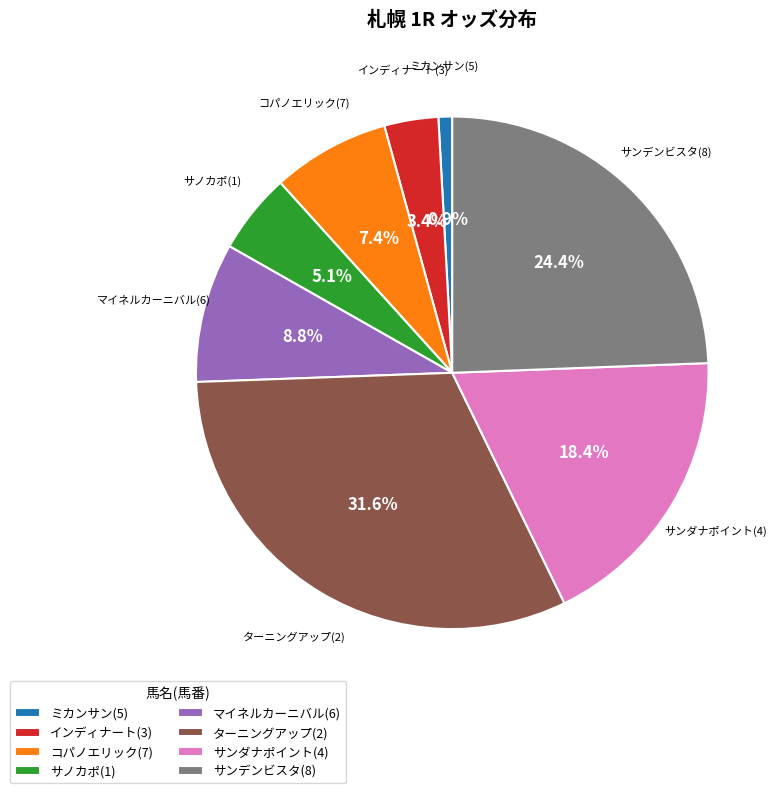

Approximately how many times larger is the value at ミカンサン(5) compared to インディナート(3)?

0.3